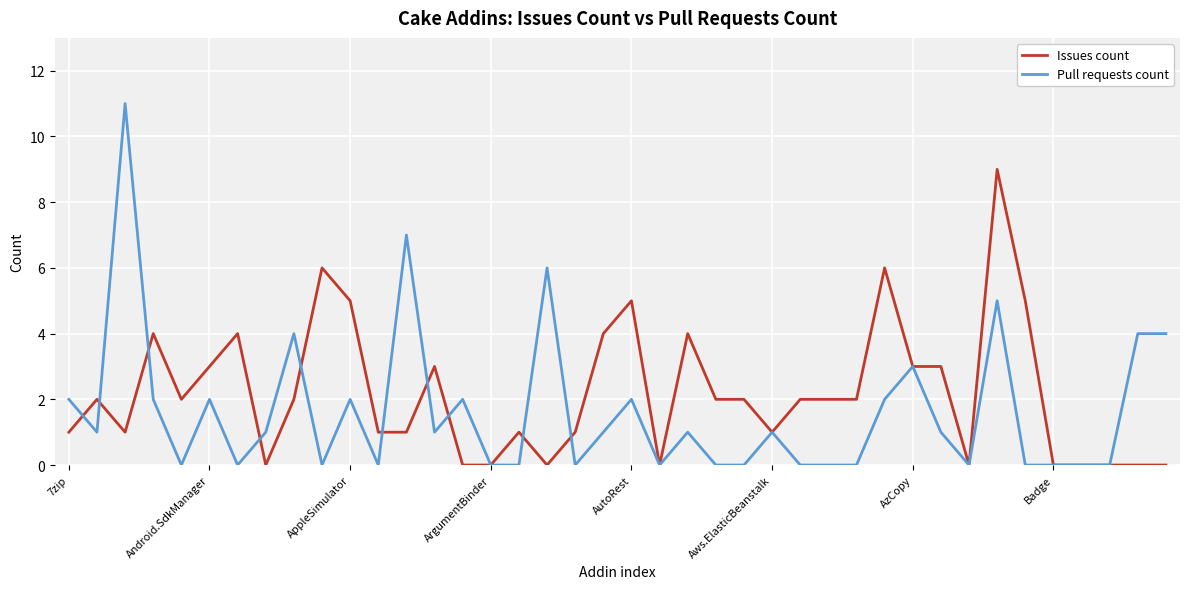

List the series in order of their peak value, lowest first.

Issues count, Pull requests count